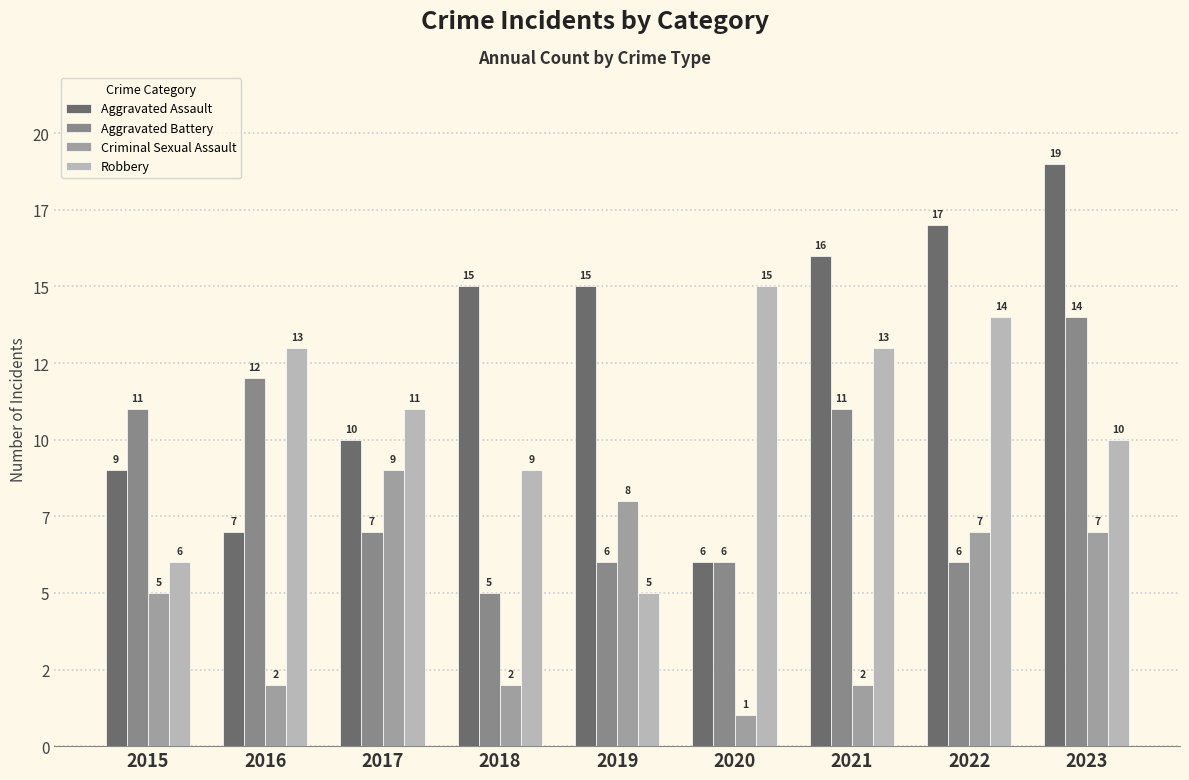

Are the bars grouped side by side (vs. stacked)?

Yes